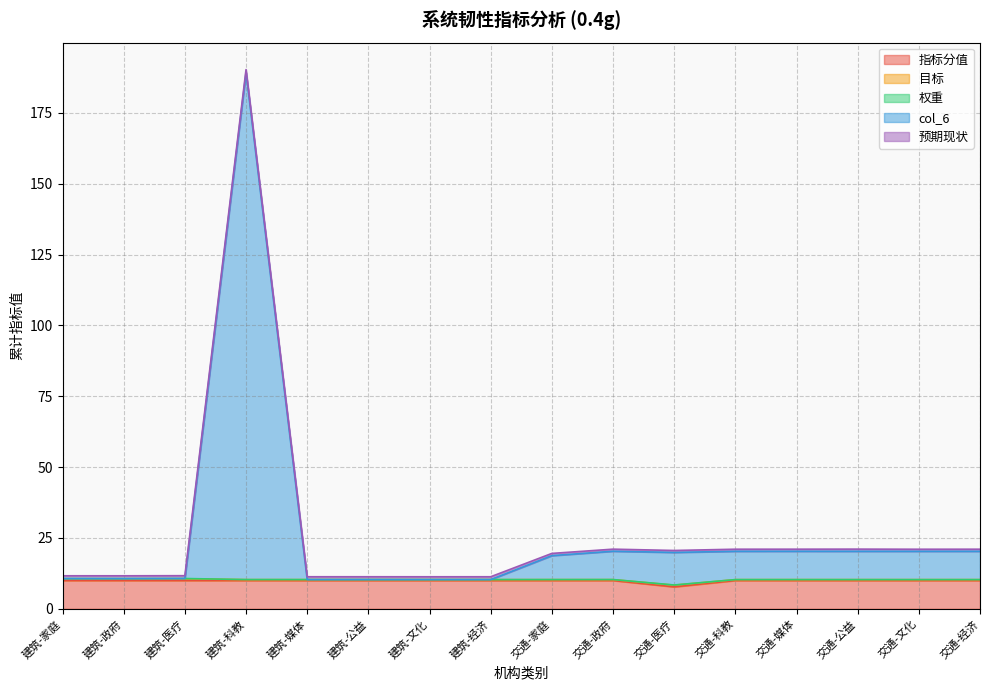

What is the difference between the second highest and second lowest values in the col_6 series?

11.5